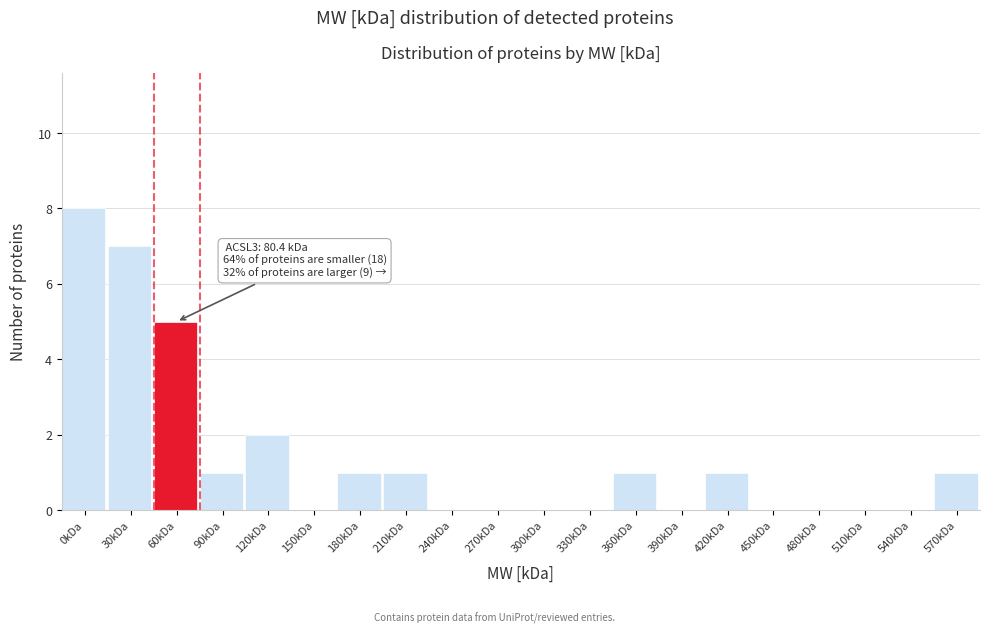

Reading left to right, transcribe all the data shown in this chart.

0kDa=8	30kDa=7	60kDa=5	90kDa=1	120kDa=2	150kDa=0	180kDa=1	210kDa=1	240kDa=0	270kDa=0	300kDa=0	330kDa=0	360kDa=1	390kDa=0	420kDa=1	450kDa=0	480kDa=0	510kDa=0	540kDa=0	570kDa=1